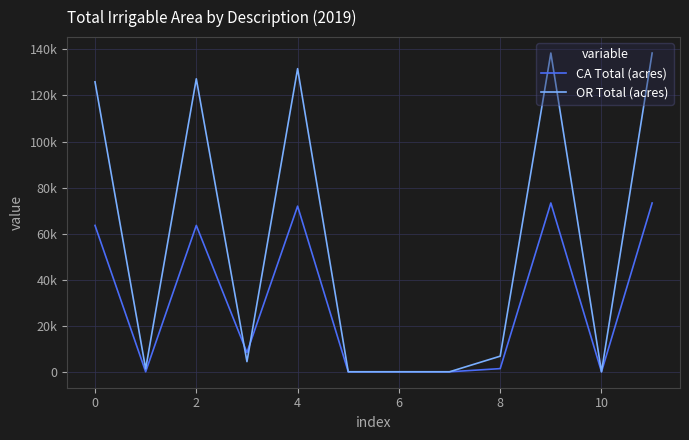

What is the maximum value shown in the chart?

138414.5